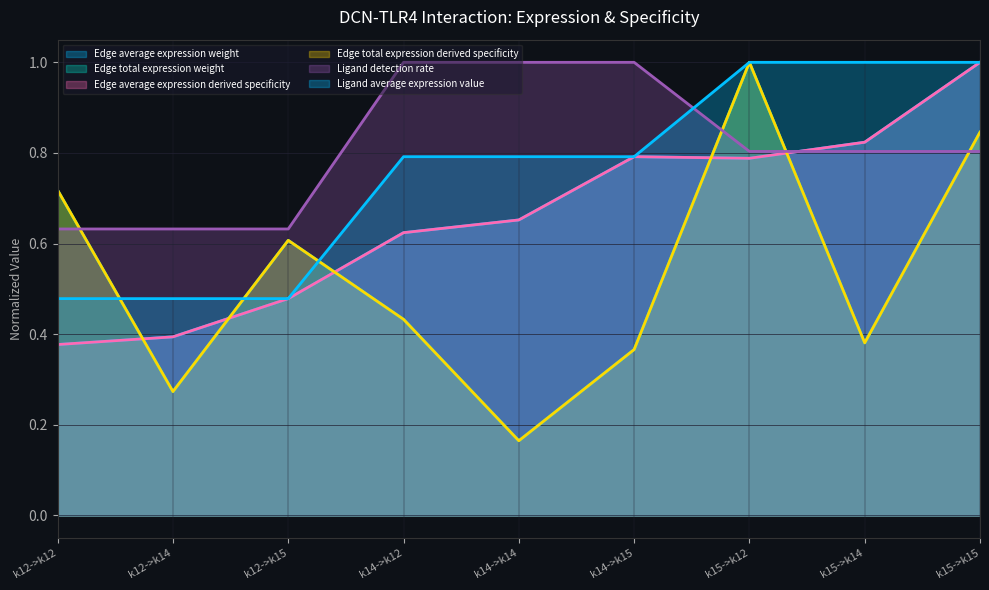

What are all the series names shown in the legend?

Edge average expression weight, Edge total expression weight, Edge average expression derived specificity, Edge total expression derived specificity, Ligand detection rate, Ligand average expression value